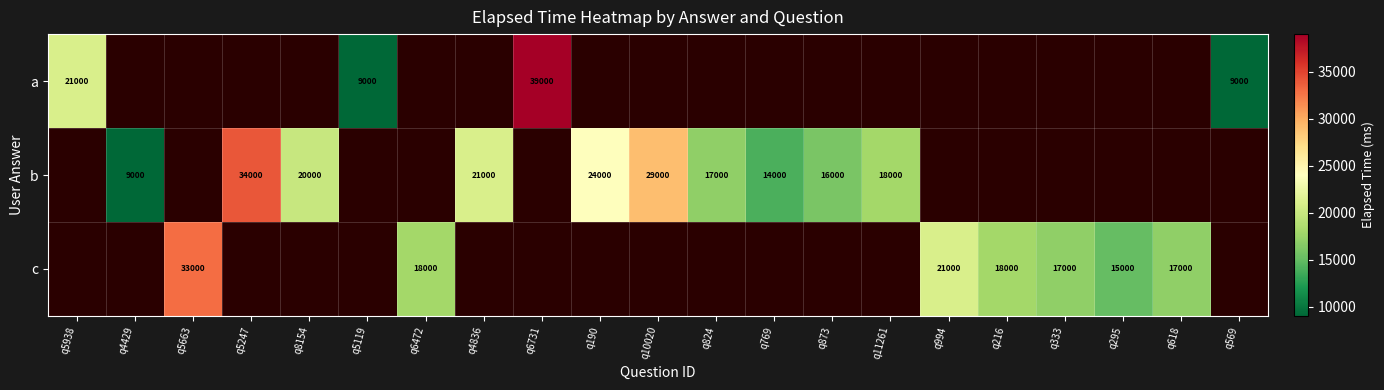

What is the difference between the b values at q11261 and q824?

1000